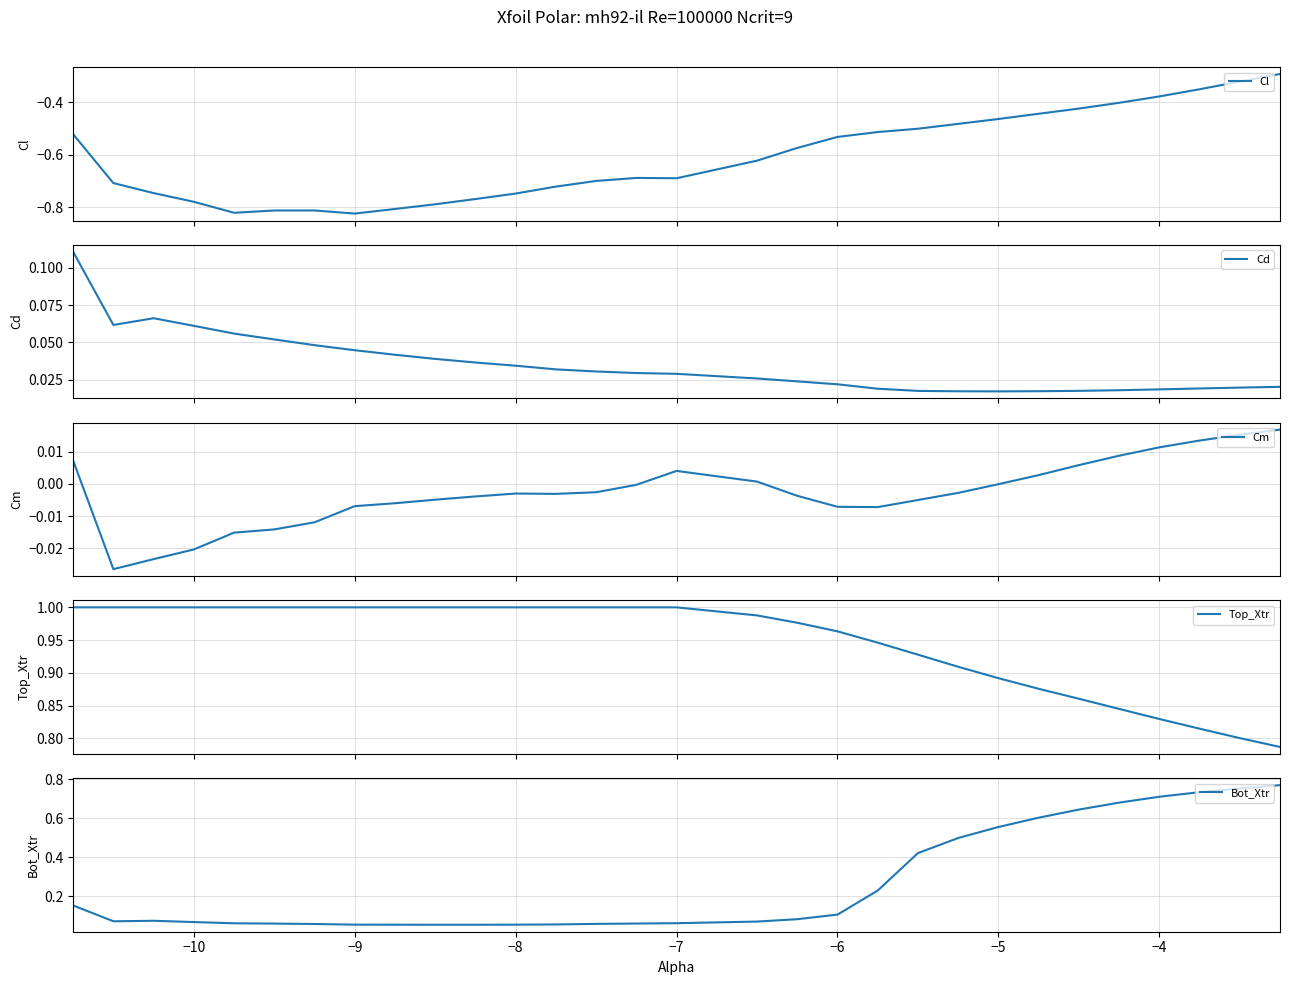

True or false: Bot_Xtr has more than 0 interior local peaks.

True